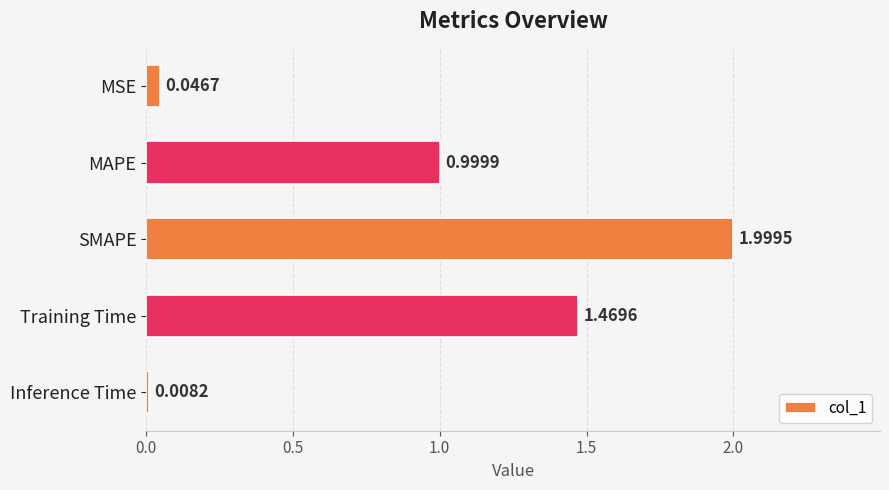

What is the difference between the maximum and minimum values?

2.0